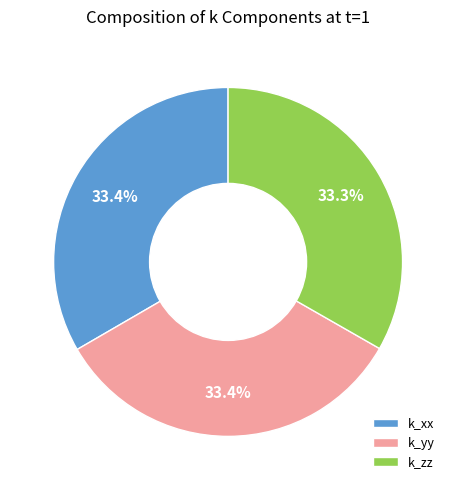

To the nearest percent, what portion does k_xx represent?

33%